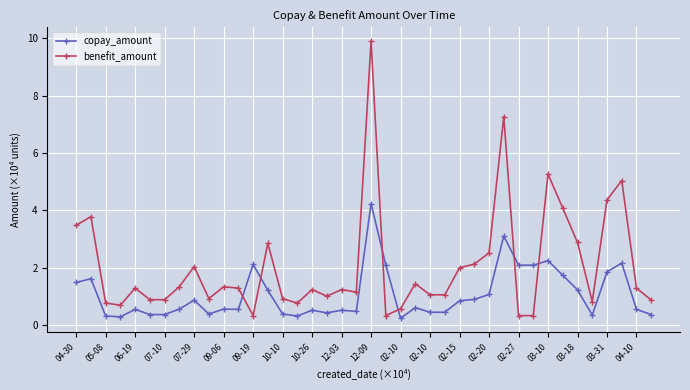

Which series has the largest total across all categories?

benefit_amount